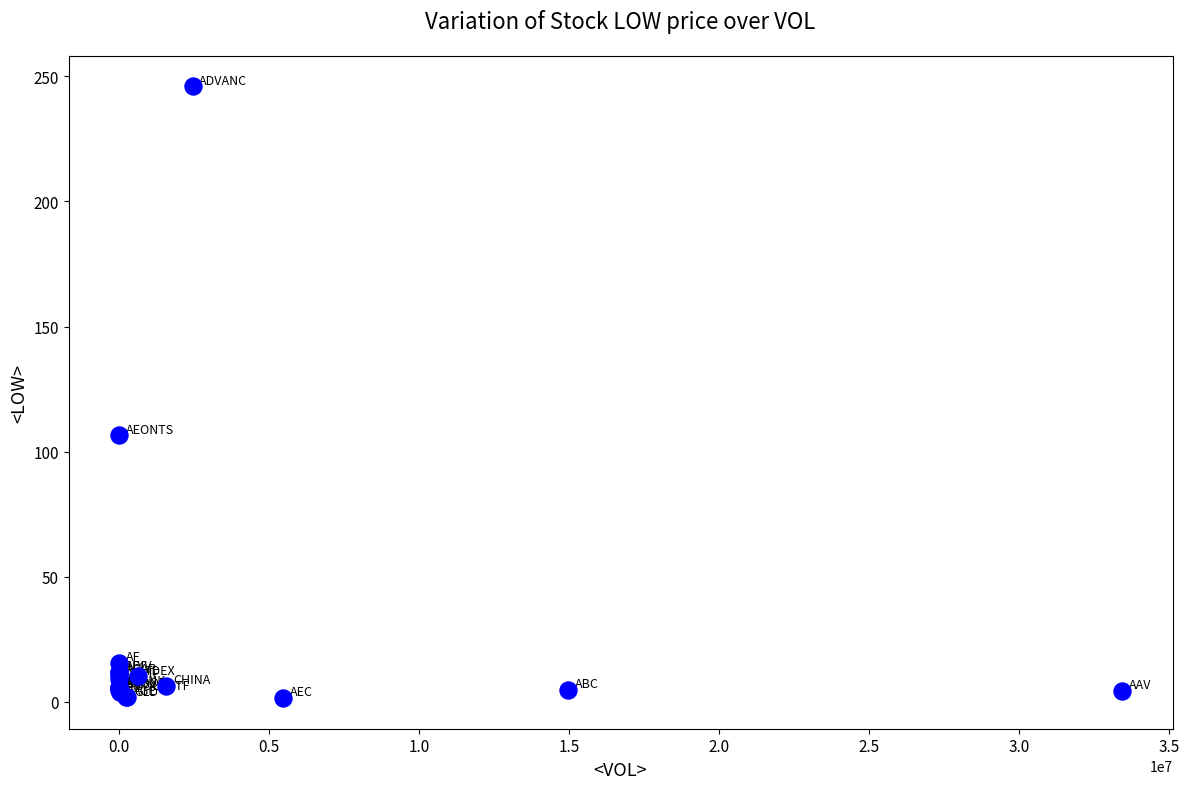

What Y value in the scatter plot is closest to 123?

106.5